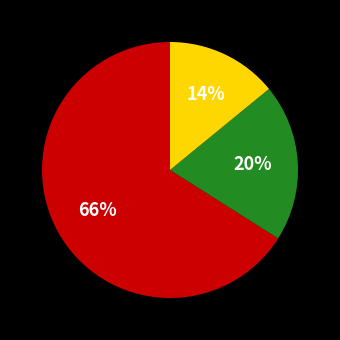

To the nearest percent, what is the difference between the largest and smallest slice percentages?

52%